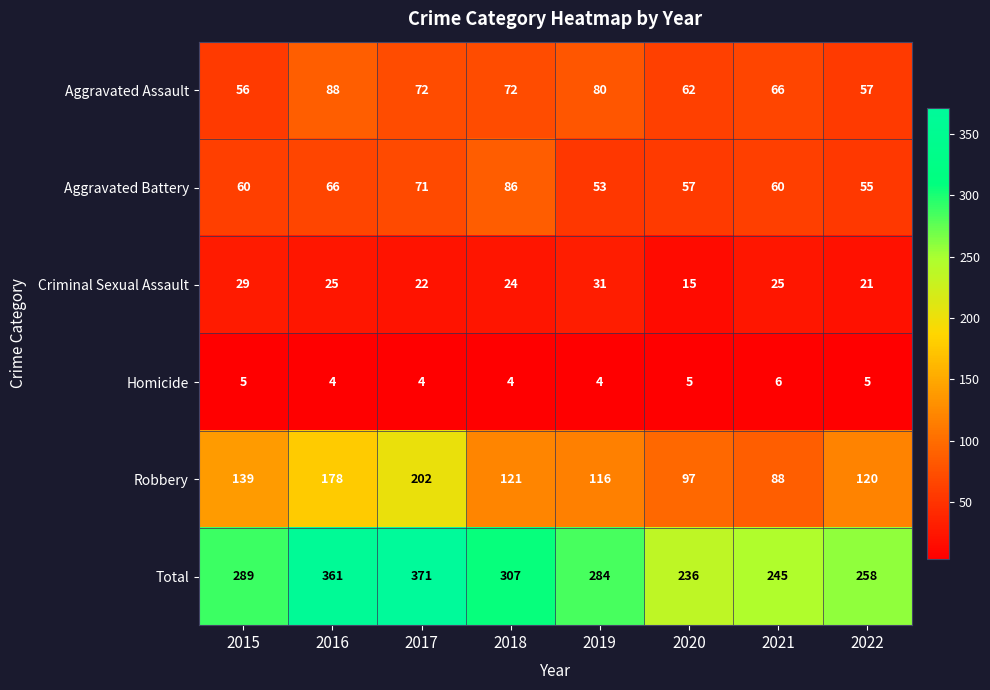

The value of Total at 2017 is 614. True or false?

False